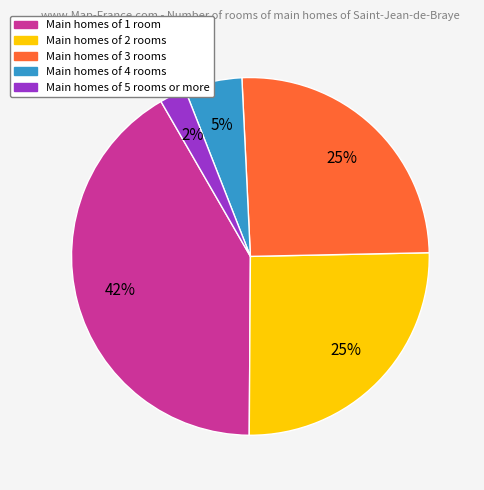

Is there a majority slice in this chart?

No